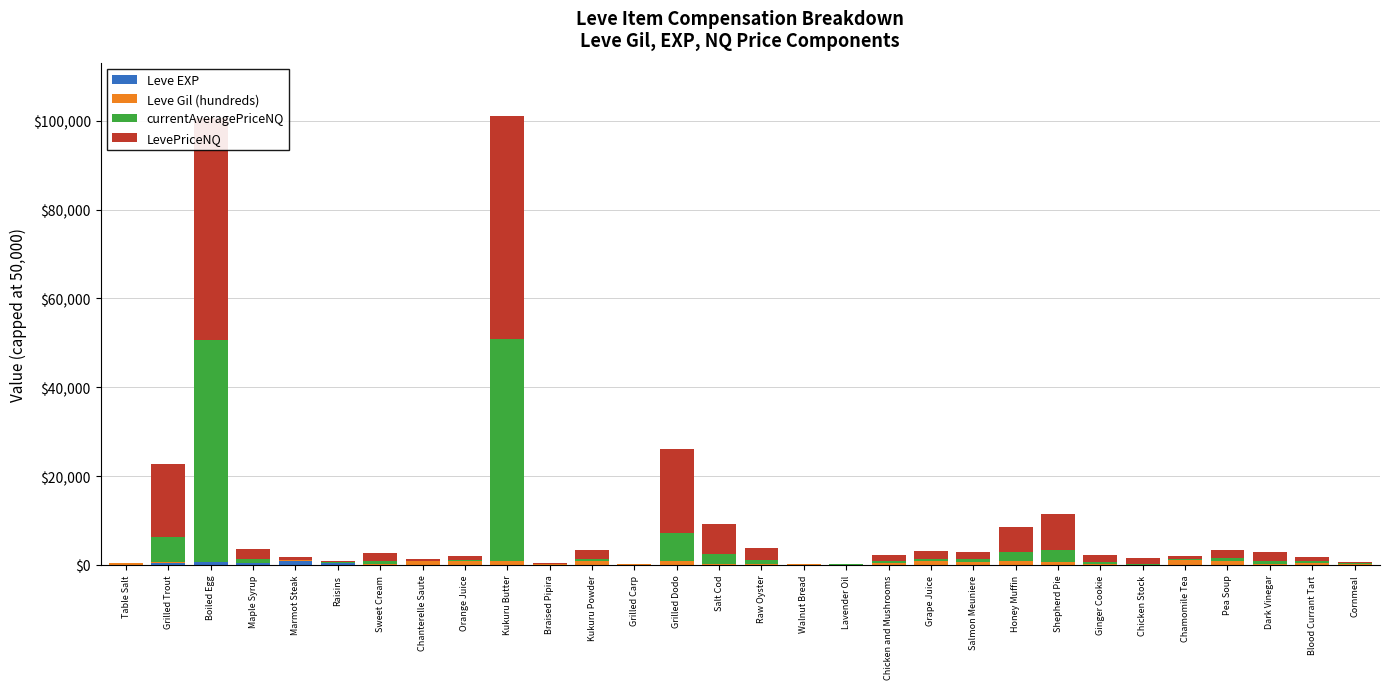

Reading right to left, list all the values displayed in this chart.

Leve EXP: Cornmeal=17	Blood Currant Tart=72	Dark Vinegar=36	Pea Soup=31	Chamomile Tea=12	Chicken Stock=20	Ginger Cookie=55	Shepherd Pie=22	Honey Muffin=22	Salmon Meuniere=18	Grape Juice=11	Chicken and Mushrooms=11	Lavender Oil=13	Walnut Bread=19	Raw Oyster=7	Salt Cod=3	Grilled Dodo=4	Grilled Carp=3	Kukuru Powder=3	Braised Pipira=3	Kukuru Butter=1	Orange Juice=2	Chanterelle Saute=1	Sweet Cream=1	Raisins=370	Marmot Steak=900	Maple Syrup=370	Boiled Egg=630	Grilled Trout=540	Table Salt=1
Leve Gil (hundreds): Cornmeal=230	Blood Currant Tart=430	Dark Vinegar=240	Pea Soup=800	Chamomile Tea=990	Chicken Stock=10	Ginger Cookie=60	Shepherd Pie=570	Honey Muffin=960	Salmon Meuniere=680	Grape Juice=880	Chicken and Mushrooms=390	Lavender Oil=40	Walnut Bread=270	Raw Oyster=170	Salt Cod=220	Grilled Dodo=770	Grilled Carp=220	Kukuru Powder=780	Braised Pipira=140	Kukuru Butter=980	Orange Juice=790	Chanterelle Saute=810	Sweet Cream=170	Raisins=112	Marmot Steak=113	Maple Syrup=112	Boiled Egg=112	Grilled Trout=112	Table Salt=420
currentAveragePriceNQ: Cornmeal=82	Blood Currant Tart=300	Dark Vinegar=635	Pea Soup=652	Chamomile Tea=226	Chicken Stock=233	Ginger Cookie=534	Shepherd Pie=2727	Honey Muffin=1867	Salmon Meuniere=557	Grape Juice=547	Chicken and Mushrooms=450	Lavender Oil=58	Walnut Bread=0	Raw Oyster=897	Salt Cod=2242	Grilled Dodo=6317	Grilled Carp=0	Kukuru Powder=649	Braised Pipira=69	Kukuru Butter=50000	Orange Juice=300	Chanterelle Saute=132	Sweet Cream=607	Raisins=100	Marmot Steak=176	Maple Syrup=772	Boiled Egg=50000	Grilled Trout=5533	Table Salt=35
LevePriceNQ: Cornmeal=327	Blood Currant Tart=900	Dark Vinegar=1905	Pea Soup=1957	Chamomile Tea=679	Chicken Stock=1396	Ginger Cookie=1602	Shepherd Pie=8181	Honey Muffin=5600	Salmon Meuniere=1671	Grape Juice=1642	Chicken and Mushrooms=1349	Lavender Oil=173	Walnut Bread=0	Raw Oyster=2691	Salt Cod=6726	Grilled Dodo=18950	Grilled Carp=0	Kukuru Powder=1948	Braised Pipira=206	Kukuru Butter=50000	Orange Juice=899	Chanterelle Saute=396	Sweet Cream=1822	Raisins=299	Marmot Steak=528	Maple Syrup=2315	Boiled Egg=50000	Grilled Trout=16600	Table Salt=72